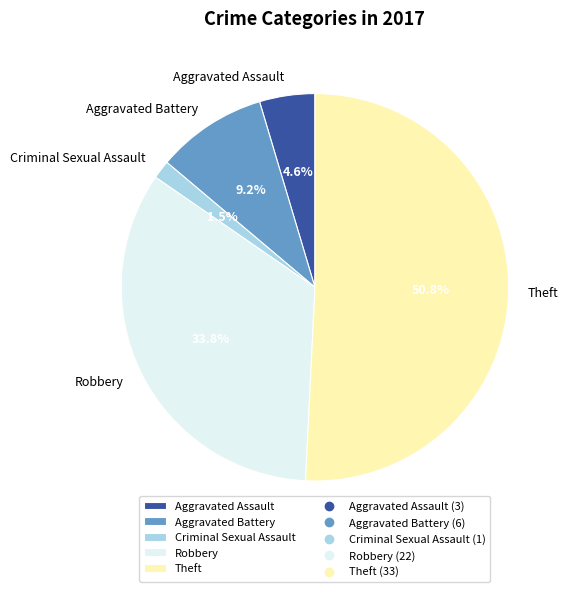

Rank the categories by value from lowest to highest.

Criminal Sexual Assault, Aggravated Assault, Aggravated Battery, Robbery, Theft